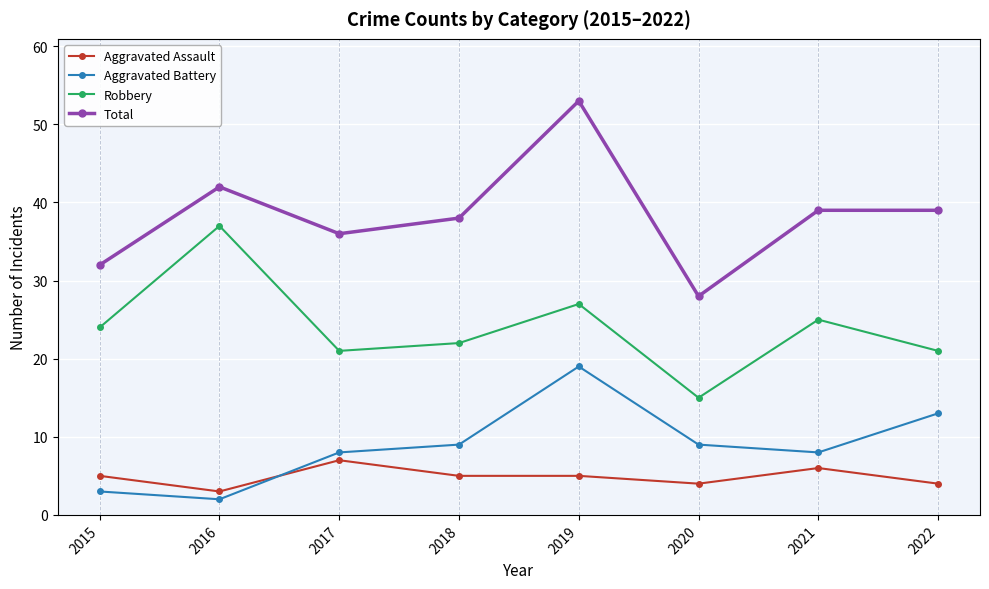

The value of Robbery at 2015 is 8. True or false?

False